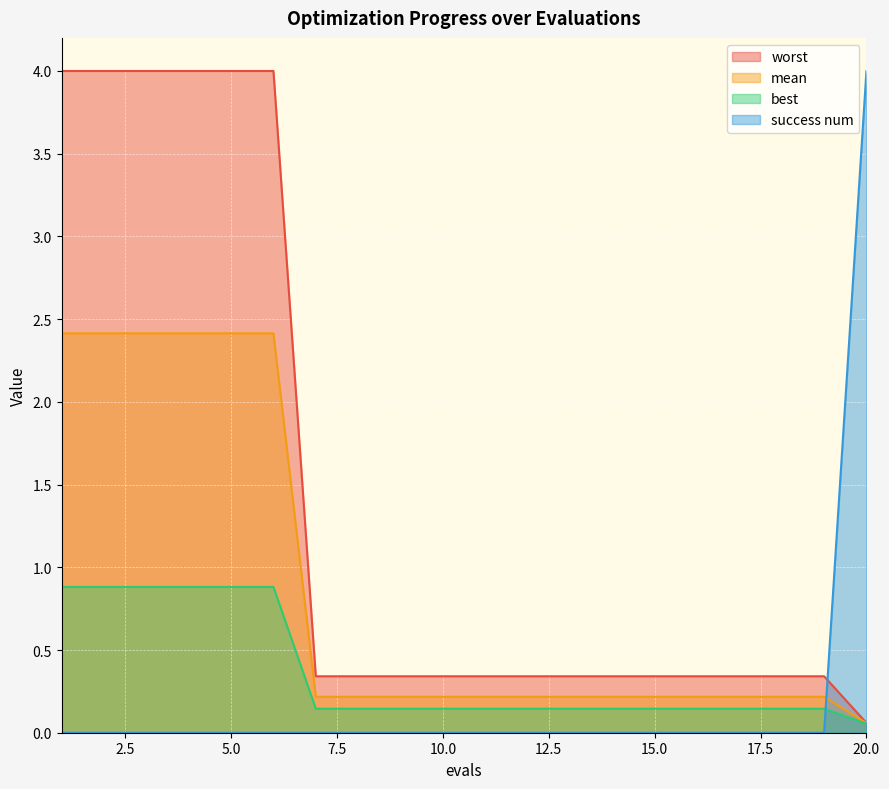

True or false: mean has more than 2 points higher than both neighbors.

False